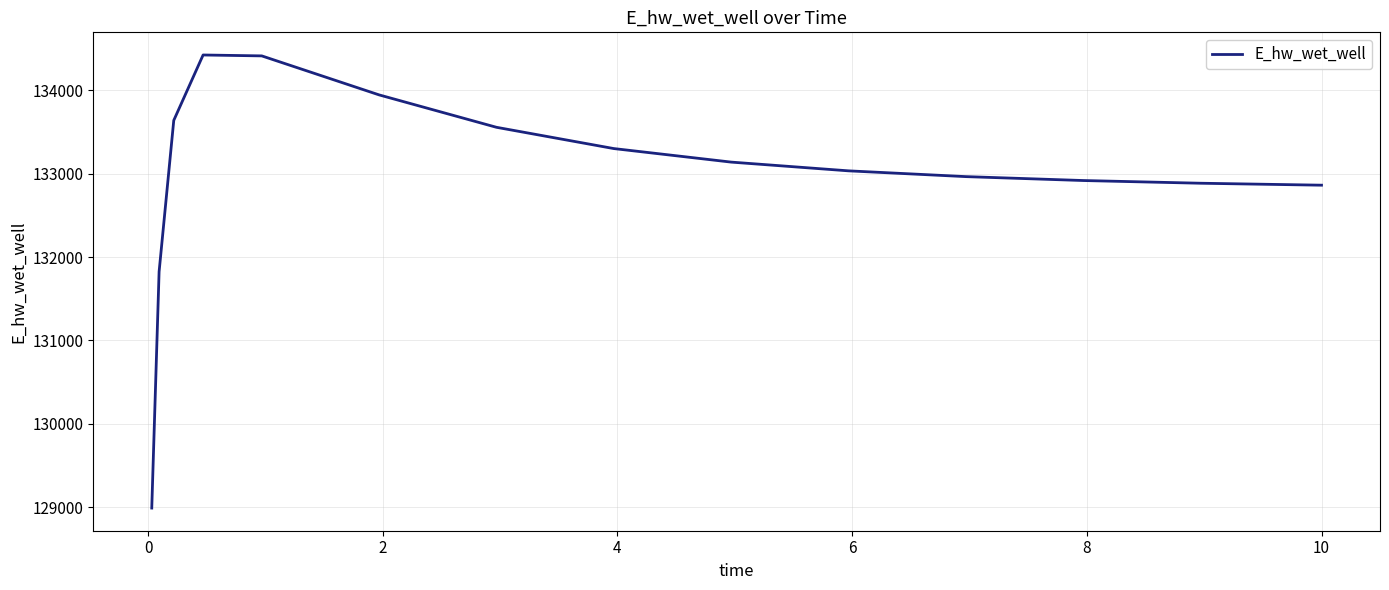

What is the greatest value displayed?

134419.8